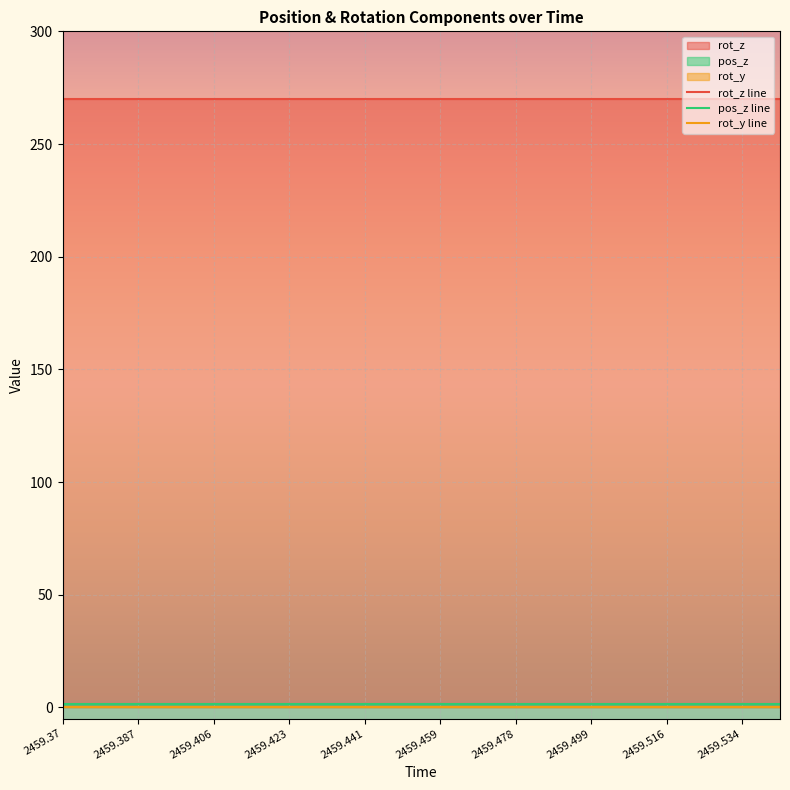

What is the total value across all series at 2459.459?

271.4